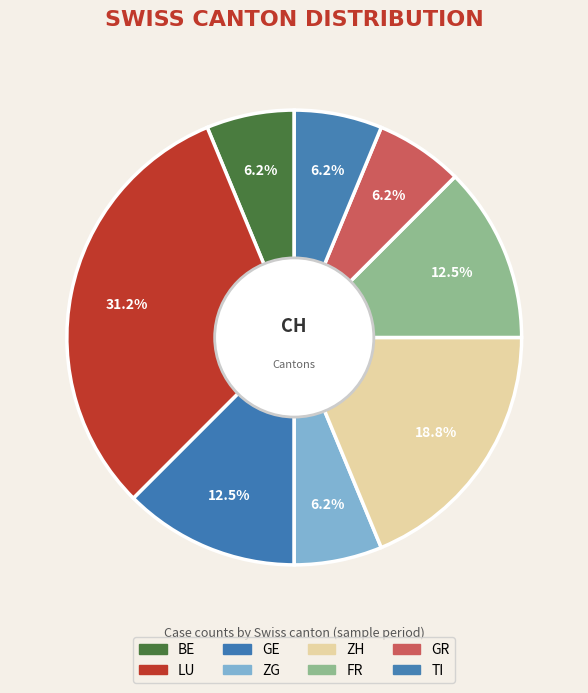

What percentage is the GE slice, to the nearest percent?

12%